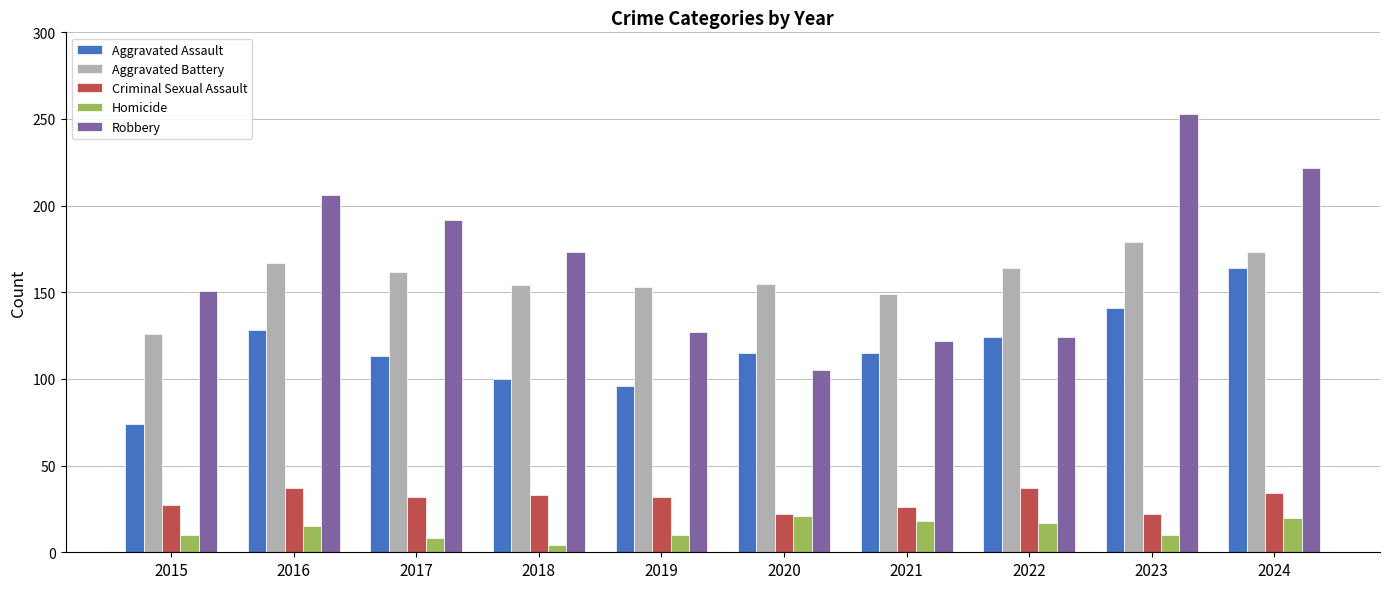

What is the total value across all series at 2023?

605